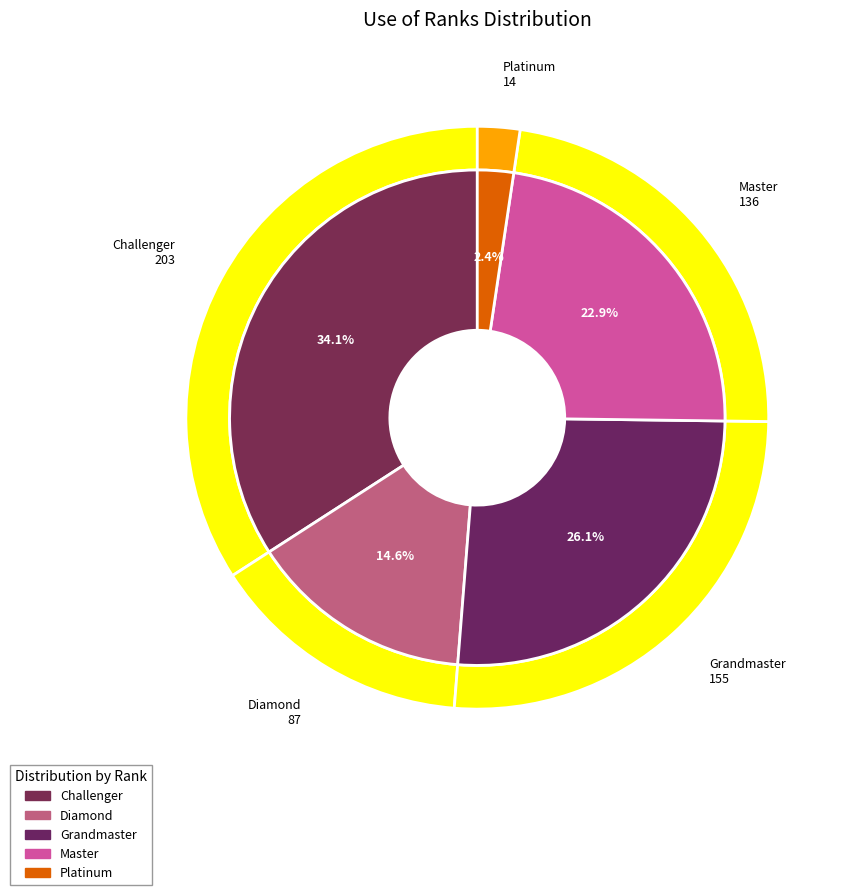

Is there any slice that represents more than half of the pie?

No